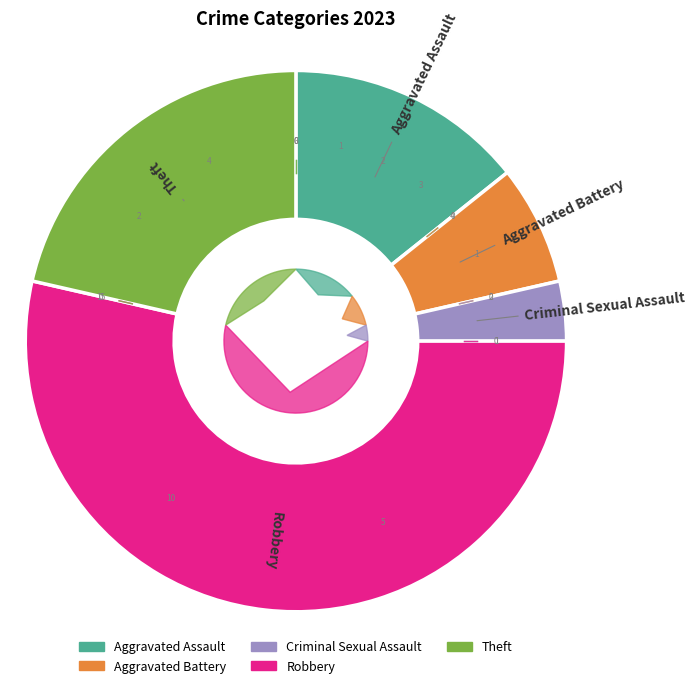

To the nearest percent, what is the combined percentage of Criminal Sexual Assault and Aggravated Assault?

18%